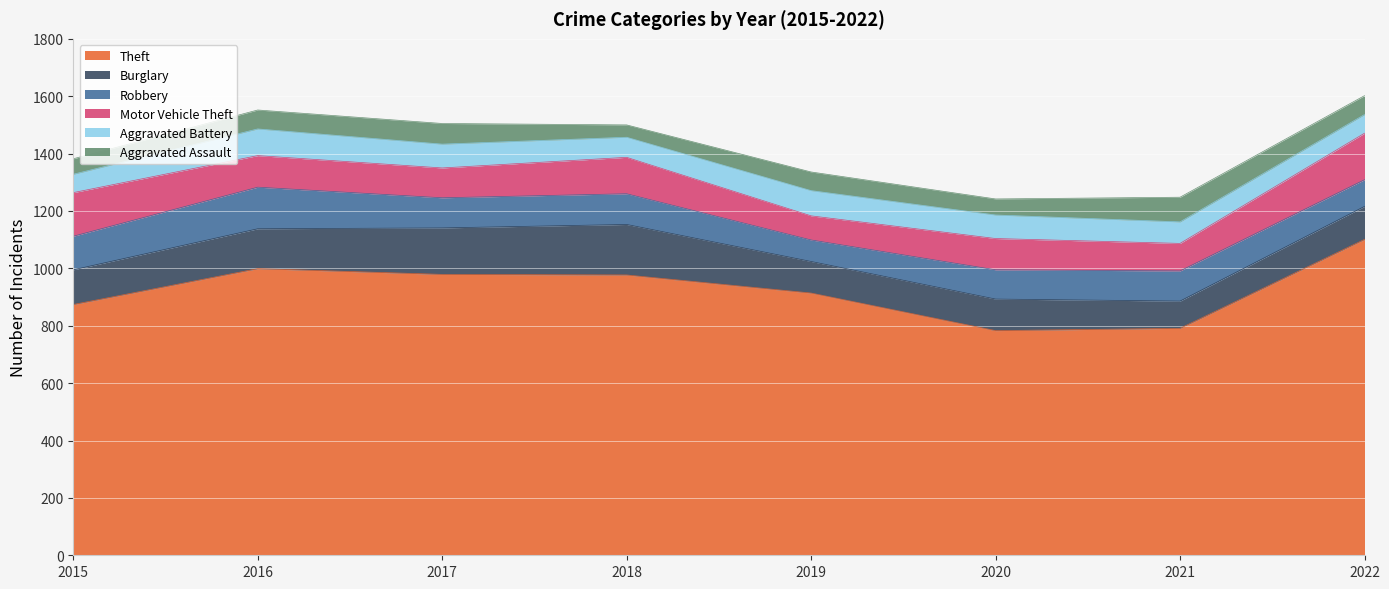

At which category is the sum across all series the highest?

2022